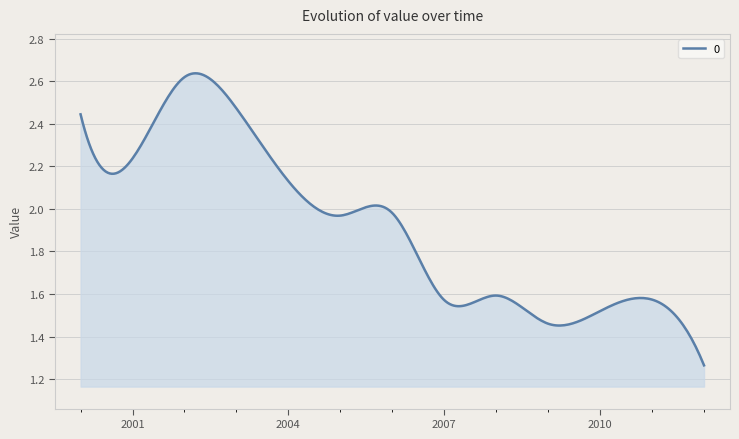

What is the minimum value shown in the chart?

1.3